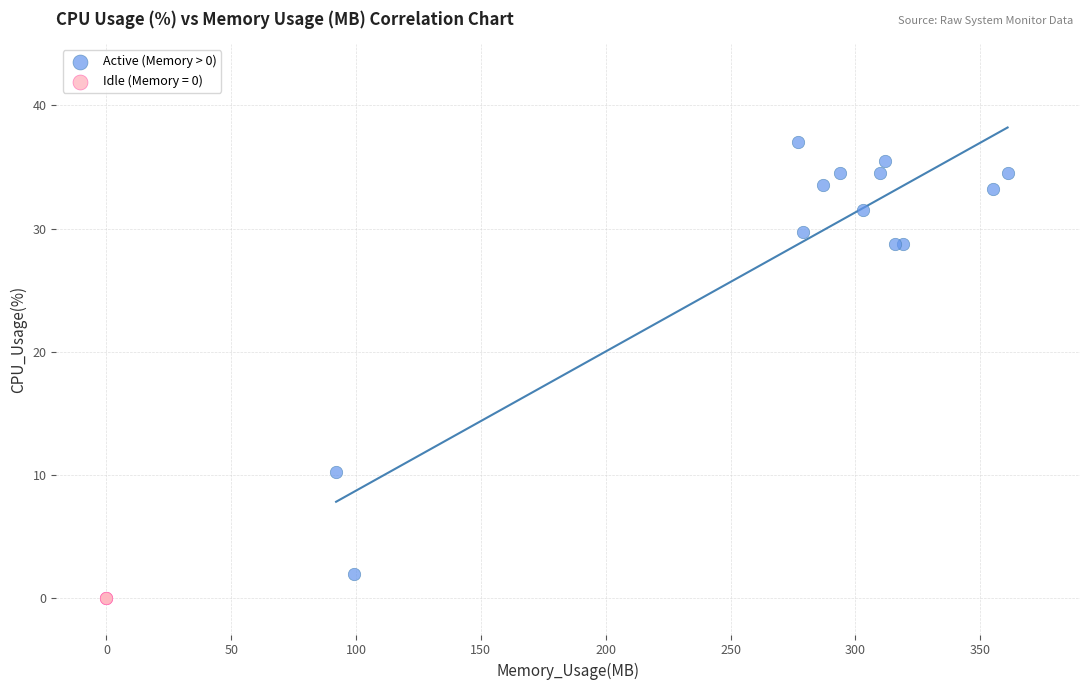

Which series contains the highest Y value?

Active (Memory > 0)